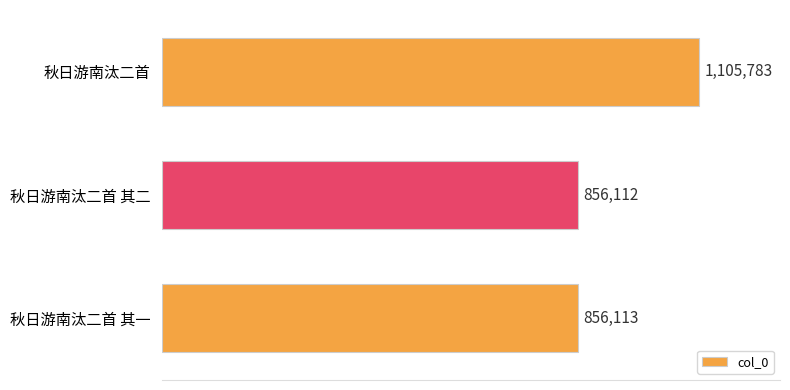

What is the minimum value shown in the chart?

856112